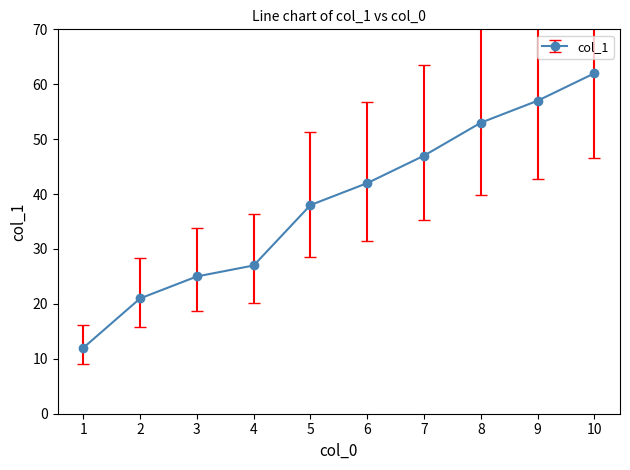

Where is the data nearest to the value 37?

5